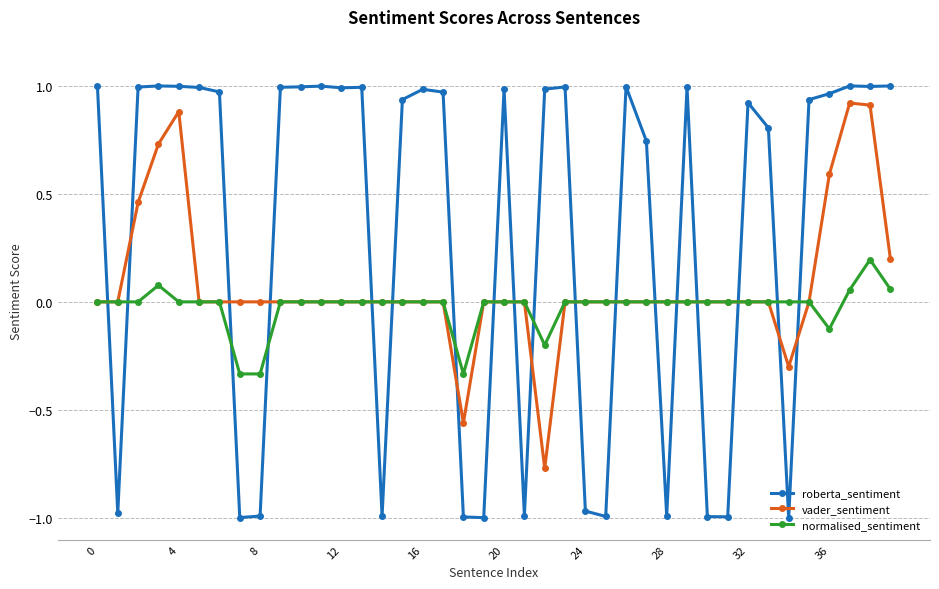

How many lines are shown in the chart?

3